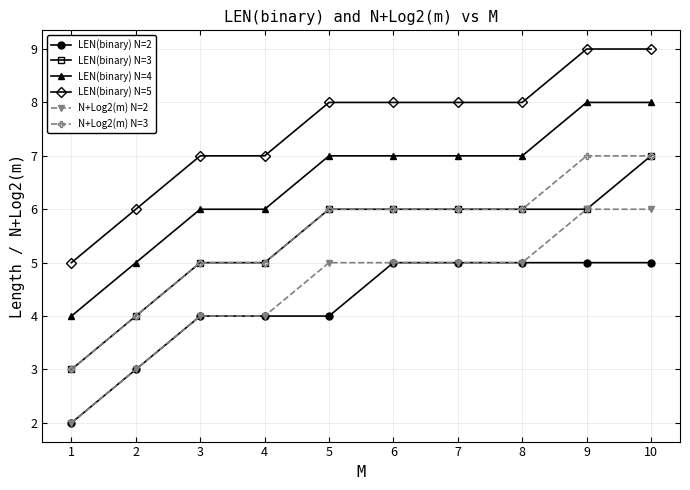

What is the smallest value displayed?

2